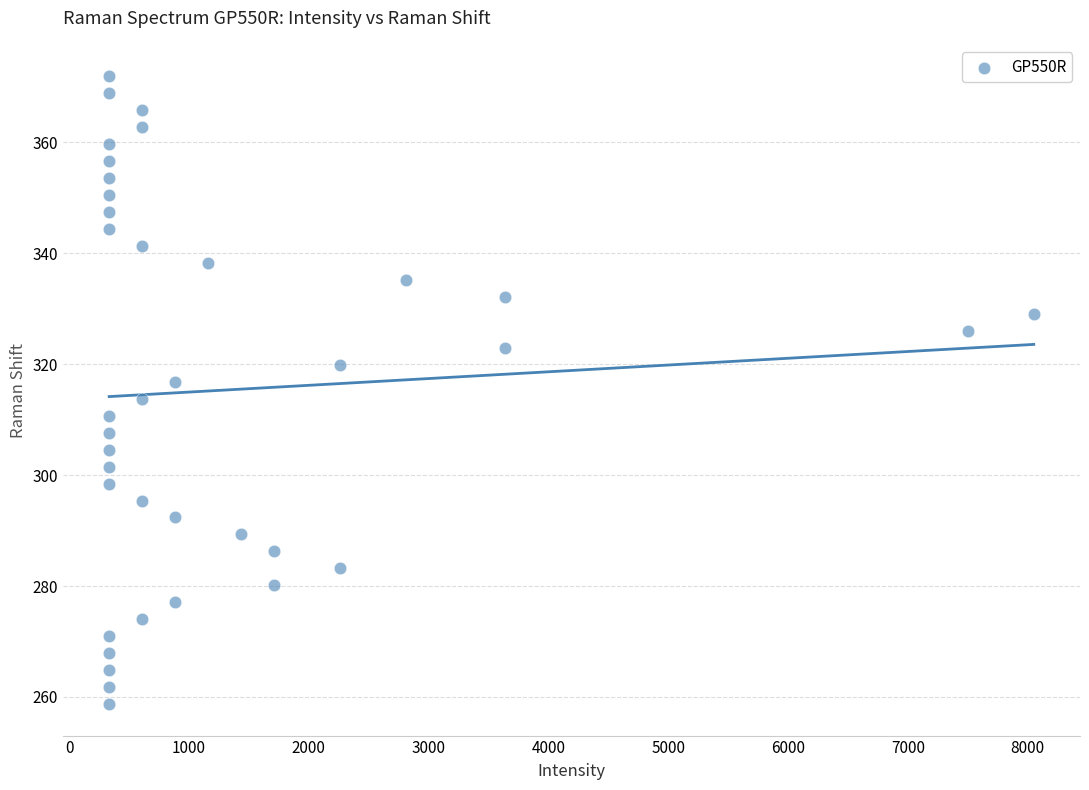

What is the range of Y values (max minus min)?

113.2